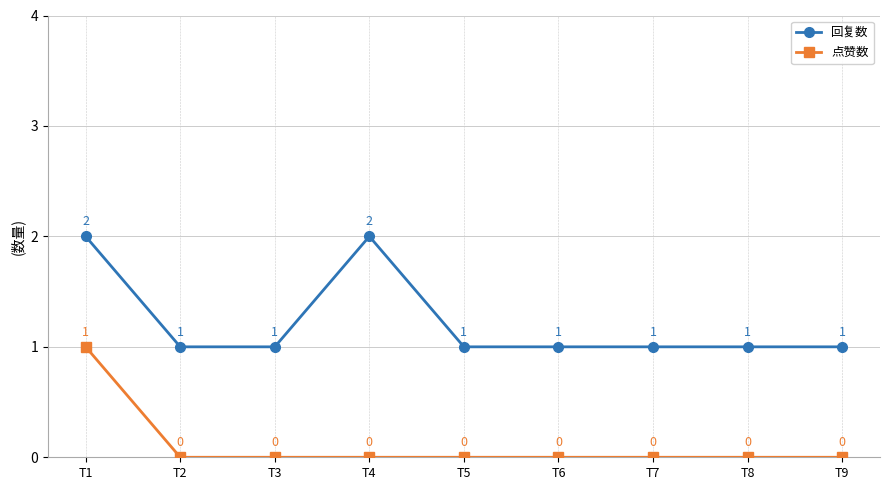

Count the 点赞数 values in the range 0 to 1.

9